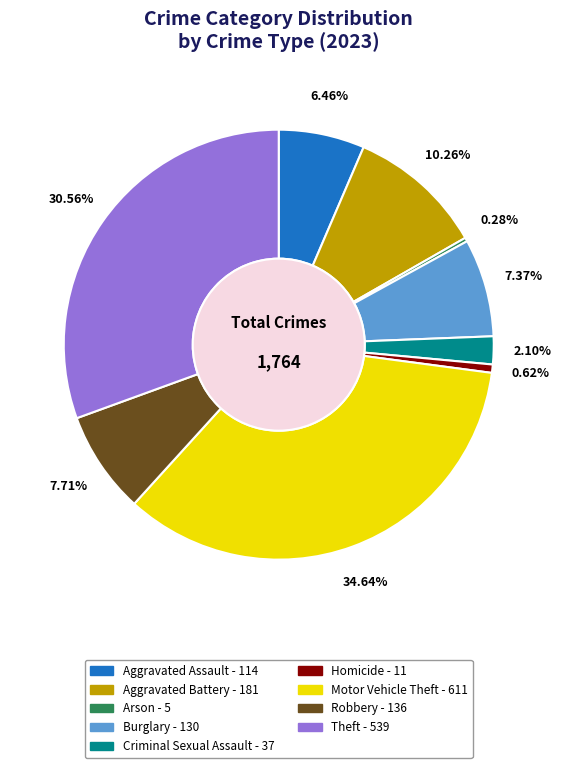

Combined, what portion of the pie is Aggravated Assault and Homicide?

7.1%